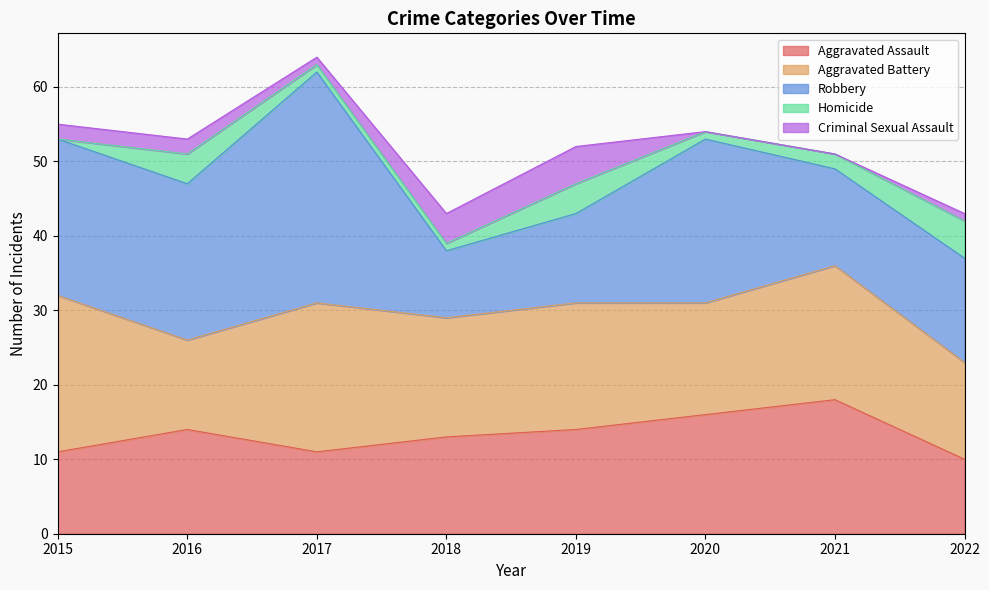

Count the number of data series in this chart.

5